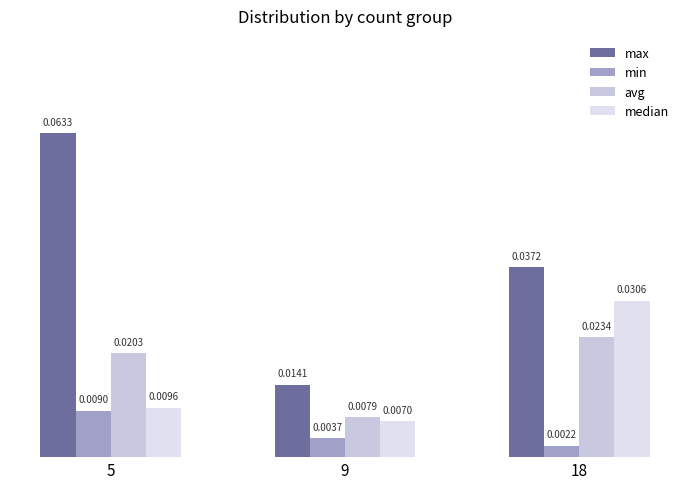

Between 18 and 5, which is larger?

5